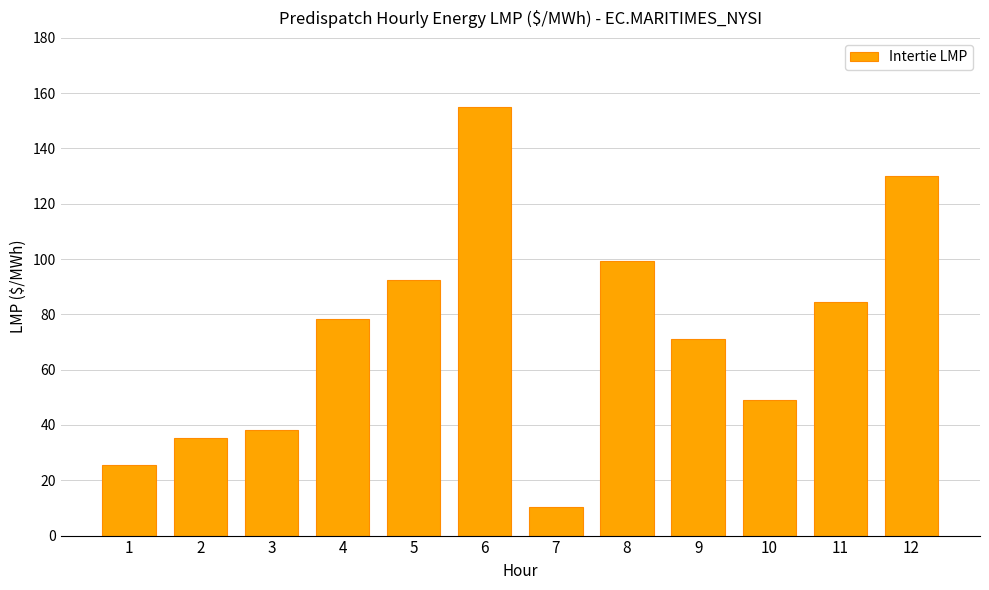

What is the change in value from 2 to 11?

+49.1